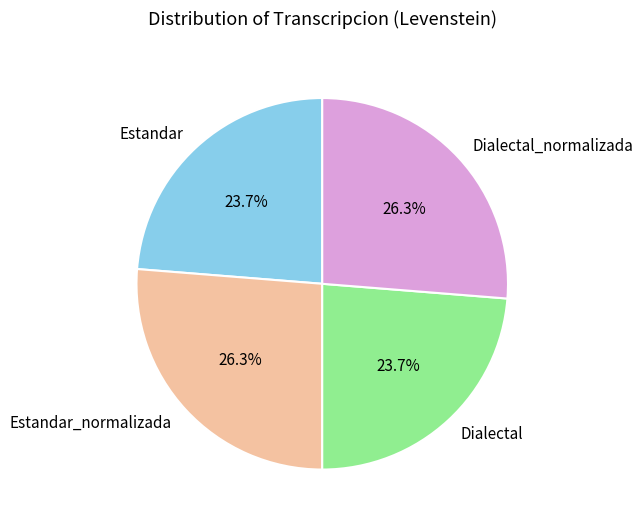

Combined, do Dialectal_normalizada and Estandar_normalizada account for over 50%?

Yes